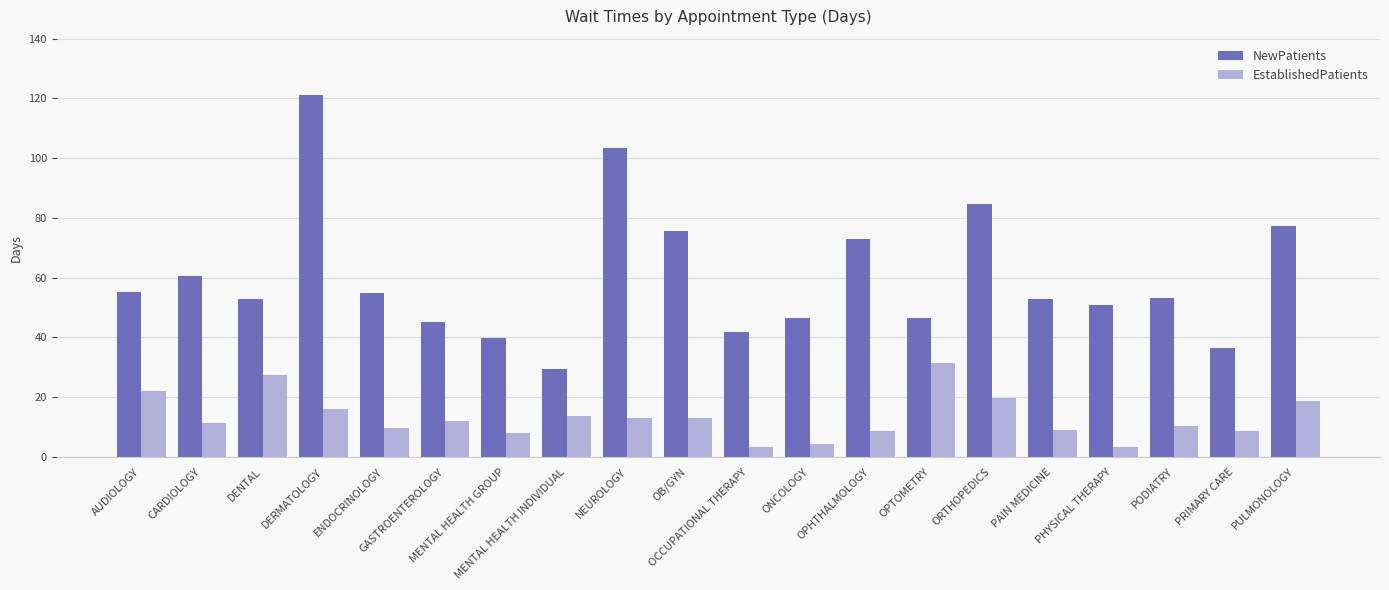

How many distinct data groups are displayed?

2